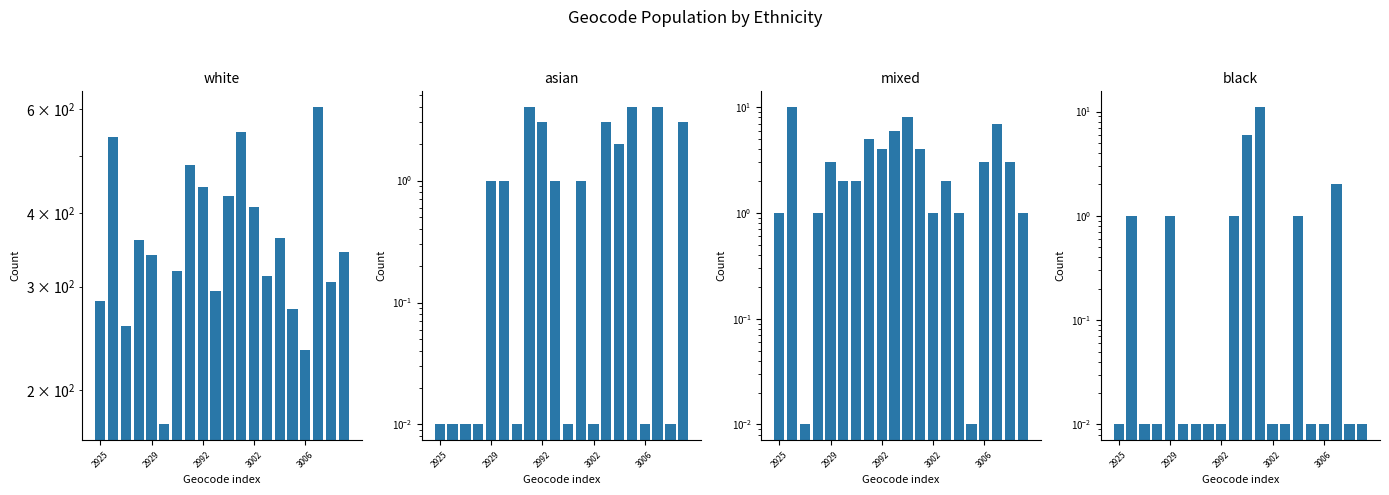

Rank the series at 19 from lowest to highest value.

black, mixed, asian, white